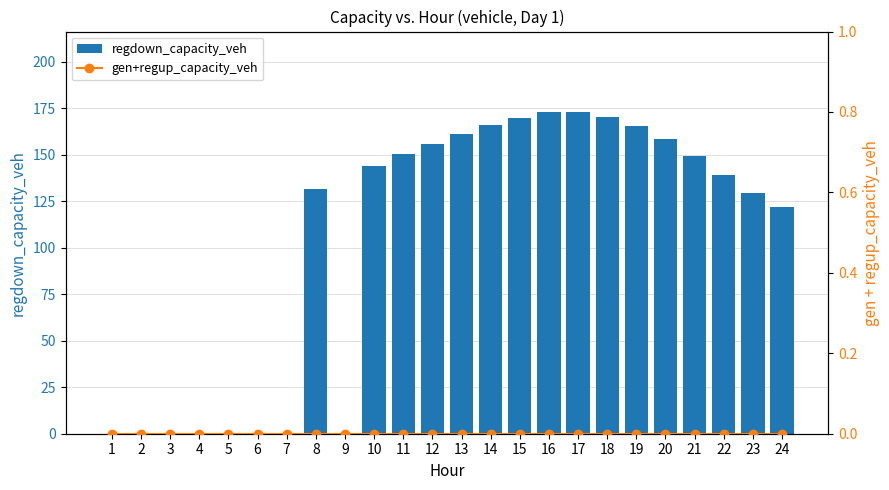

Which series has the largest total across all categories?

regdown_capacity_veh